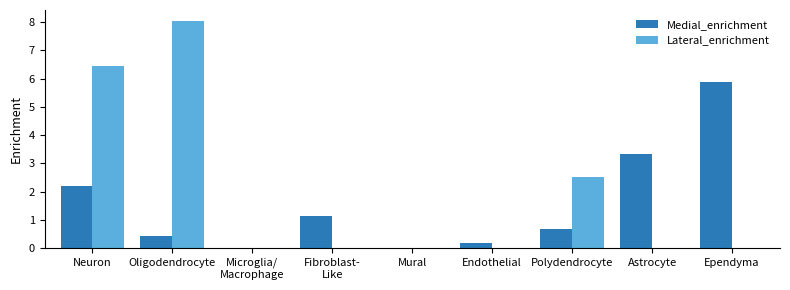

At which label does Lateral_enrichment reach its peak?

Oligodendrocyte